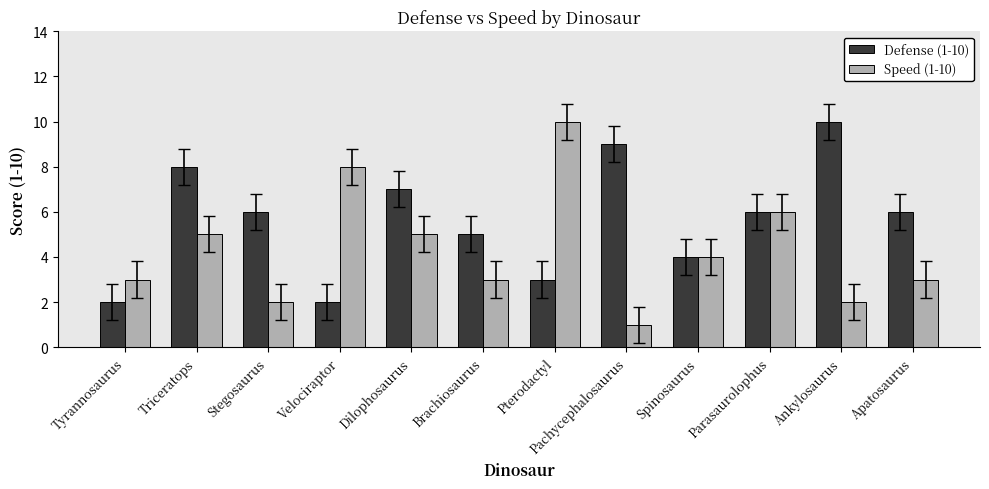

True or false: Speed (1-10) has a value of 1 at Pachycephalosaurus.

True